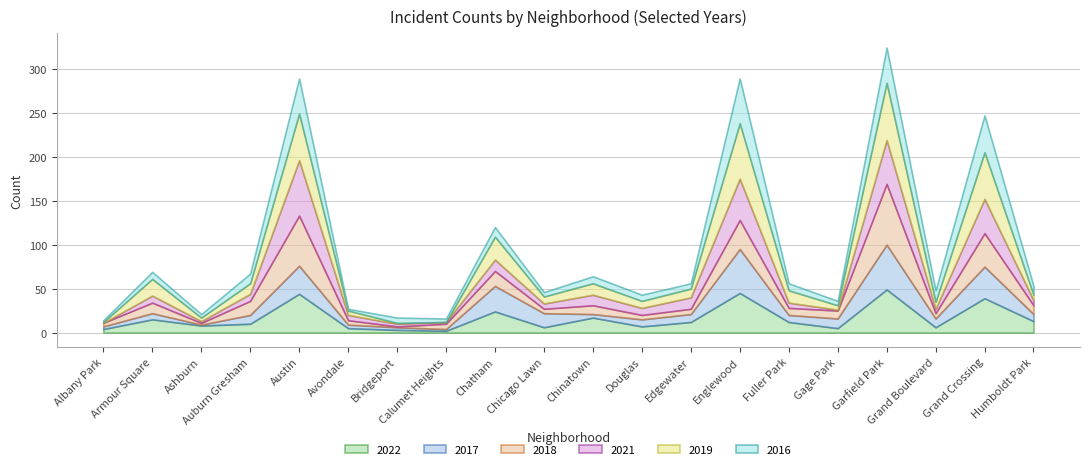

Reading left to right, transcribe all the data shown in this chart.

2022: Albany Park=4	Armour Square=15	Ashburn=8	Auburn Gresham=10	Austin=44	Avondale=5	Bridgeport=3	Calumet Heights=2	Chatham=24	Chicago Lawn=6	Chinatown=17	Douglas=7	Edgewater=12	Englewood=45	Fuller Park=12	Gage Park=5	Garfield Park=49	Grand Boulevard=6	Grand Crossing=39	Humboldt Park=13
2017: Albany Park=3	Armour Square=7	Ashburn=1	Auburn Gresham=10	Austin=32	Avondale=4	Bridgeport=3	Calumet Heights=2	Chatham=29	Chicago Lawn=16	Chinatown=4	Douglas=8	Edgewater=9	Englewood=50	Fuller Park=8	Gage Park=11	Garfield Park=51	Grand Boulevard=10	Grand Crossing=36	Humboldt Park=8
2018: Albany Park=4	Armour Square=12	Ashburn=2	Auburn Gresham=16	Austin=57	Avondale=5	Bridgeport=1	Calumet Heights=6	Chatham=17	Chicago Lawn=5	Chinatown=10	Douglas=5	Edgewater=6	Englewood=33	Fuller Park=8	Gage Park=9	Garfield Park=69	Grand Boulevard=6	Grand Crossing=38	Humboldt Park=10
2021: Albany Park=0	Armour Square=8	Ashburn=2	Auburn Gresham=8	Austin=63	Avondale=6	Bridgeport=3	Calumet Heights=2	Chatham=13	Chicago Lawn=6	Chinatown=12	Douglas=8	Edgewater=13	Englewood=47	Fuller Park=6	Gage Park=1	Garfield Park=50	Grand Boulevard=5	Grand Crossing=39	Humboldt Park=6
2019: Albany Park=1	Armour Square=19	Ashburn=4	Auburn Gresham=12	Austin=53	Avondale=5	Bridgeport=1	Calumet Heights=0	Chatham=26	Chicago Lawn=8	Chinatown=13	Douglas=8	Edgewater=10	Englewood=63	Fuller Park=14	Gage Park=5	Garfield Park=65	Grand Boulevard=8	Grand Crossing=53	Humboldt Park=6
2016: Albany Park=2	Armour Square=8	Ashburn=4	Auburn Gresham=11	Austin=40	Avondale=2	Bridgeport=6	Calumet Heights=4	Chatham=11	Chicago Lawn=5	Chinatown=8	Douglas=7	Edgewater=6	Englewood=51	Fuller Park=8	Gage Park=5	Garfield Park=40	Grand Boulevard=13	Grand Crossing=42	Humboldt Park=10